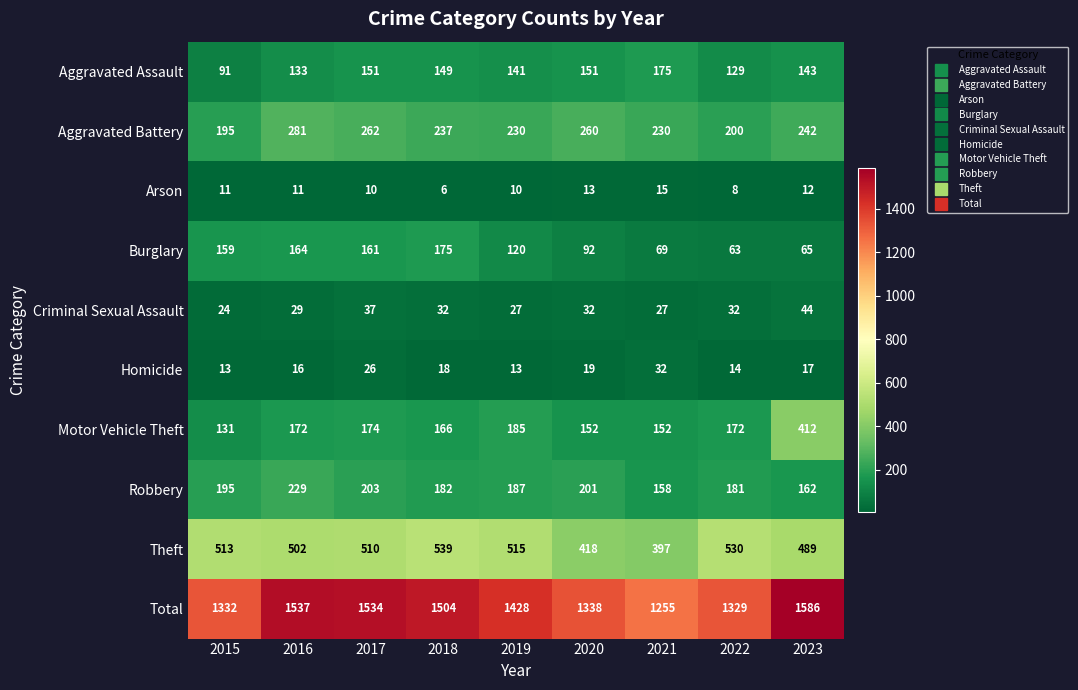

True or false: Theft has a value of 147 at 2020.

False